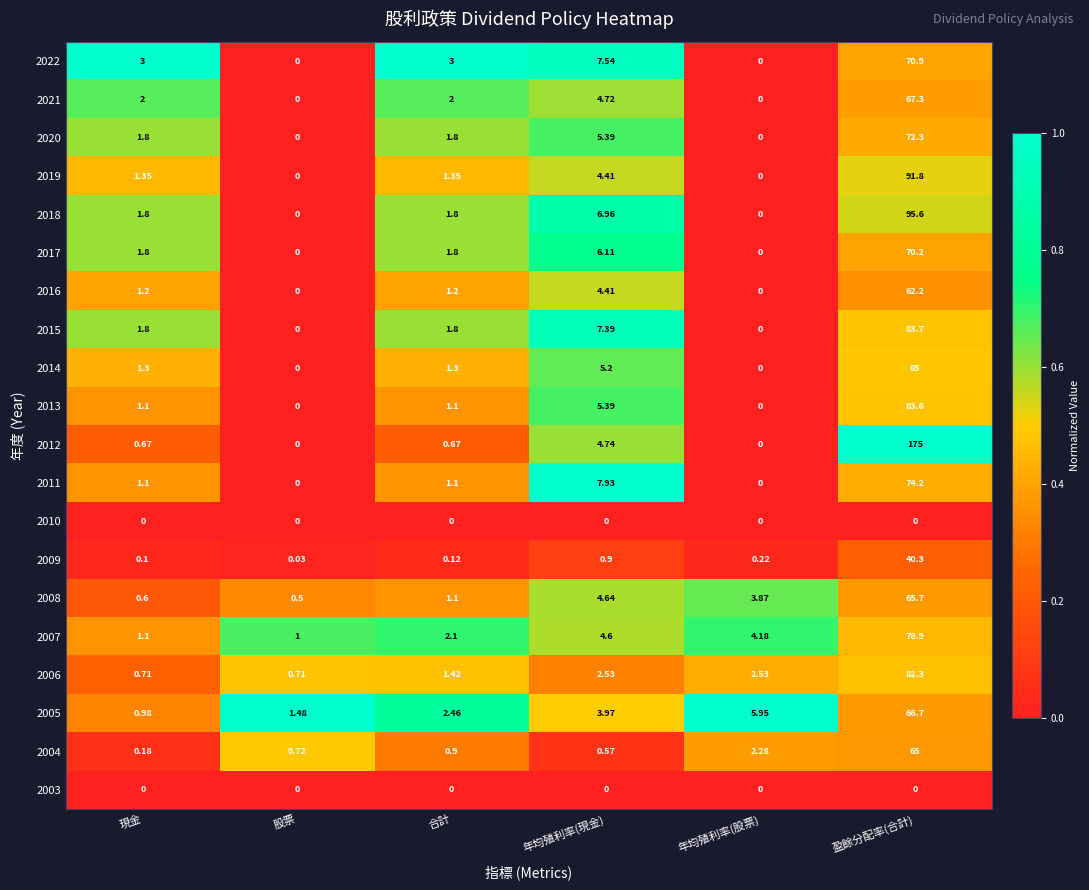

Rank the categories by 2008 value from lowest to highest.

股票, 現金, 合計, 年均殖利率(股票), 年均殖利率(現金), 盈餘分配率(合計)